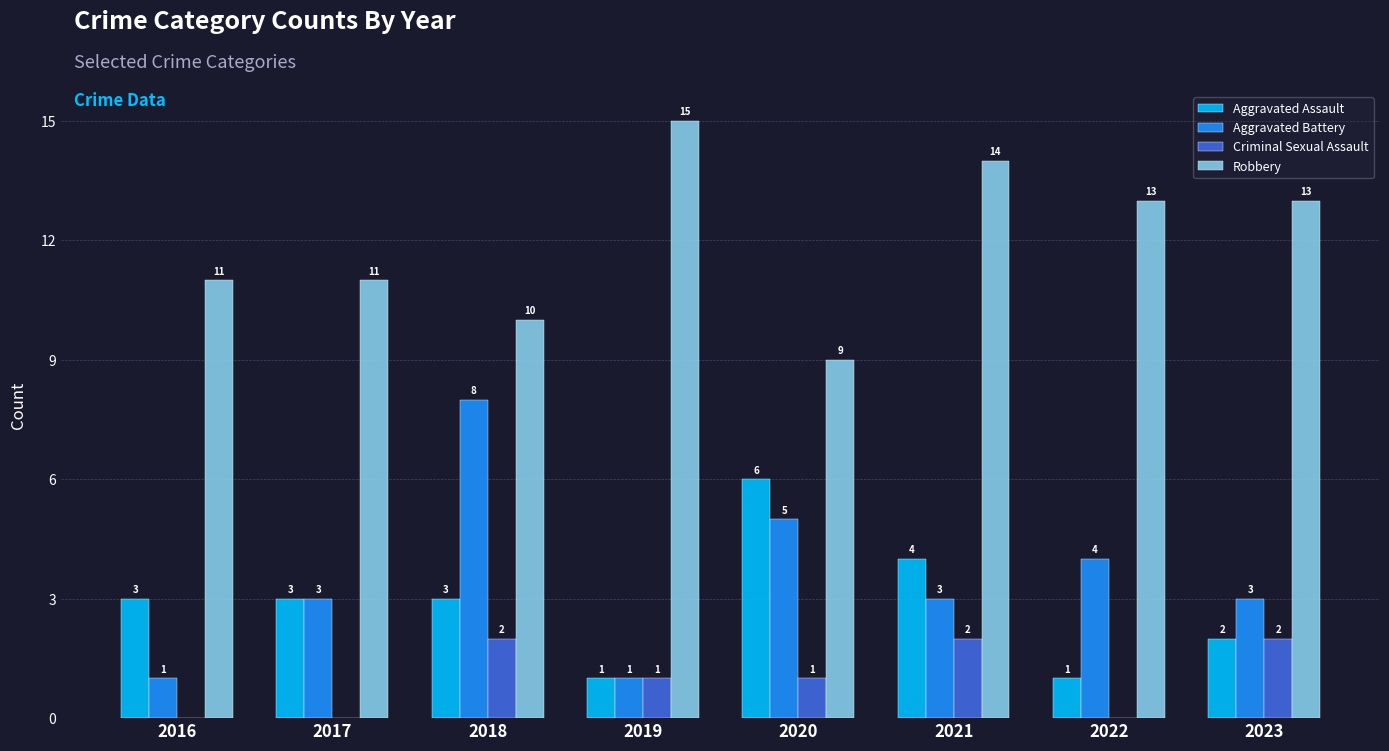

What are all the series names shown in the legend?

Aggravated Assault, Aggravated Battery, Criminal Sexual Assault, Robbery